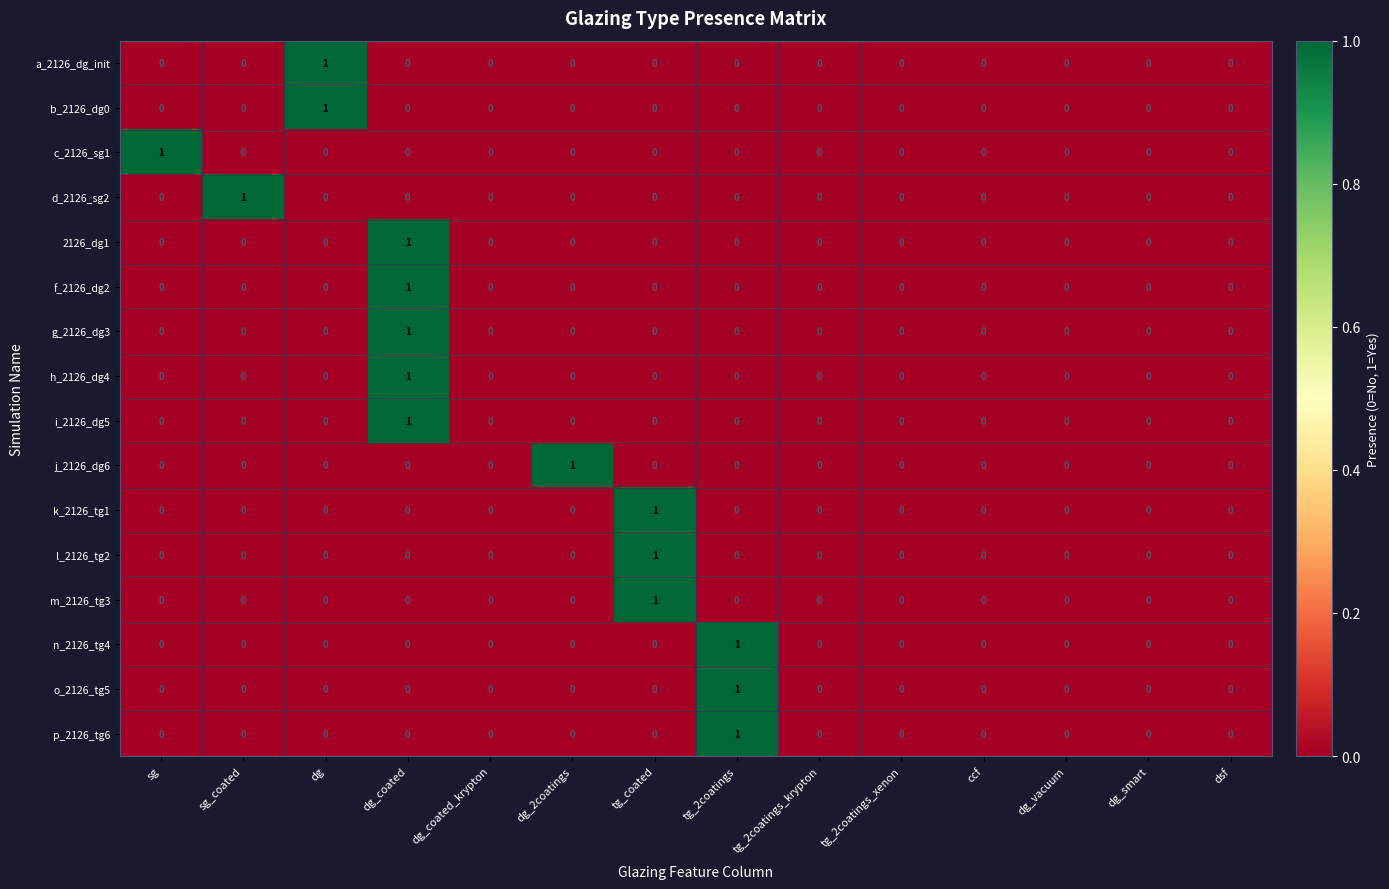

How many c_2126_sg1 values are between 0 and 1?

14